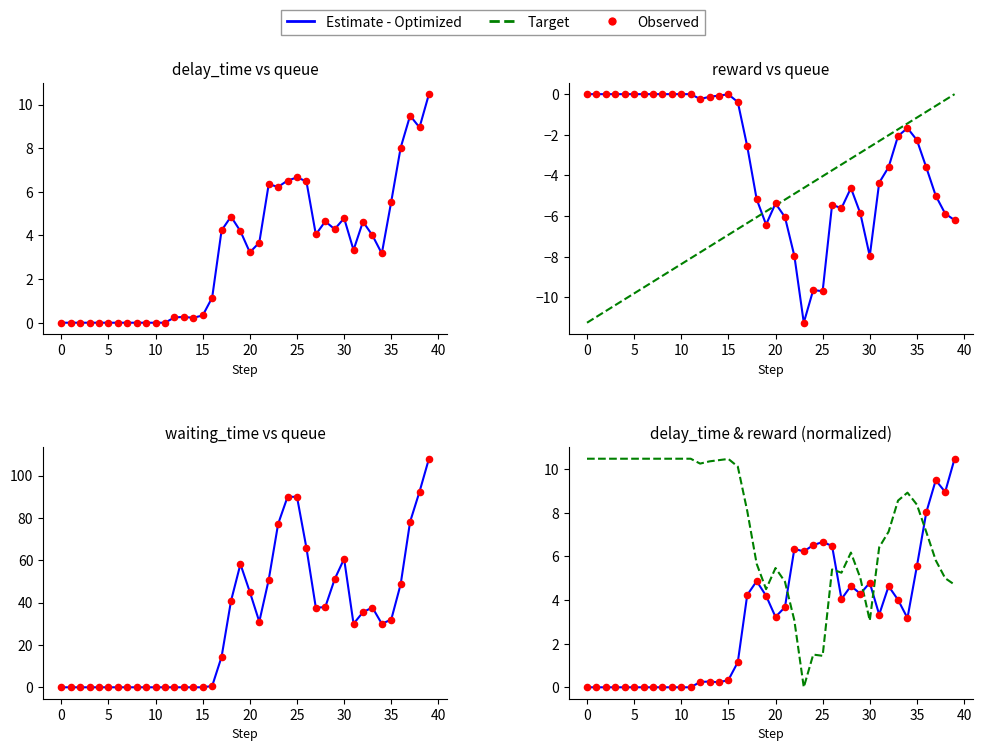

Which series reaches the maximum Y coordinate?

waiting_time